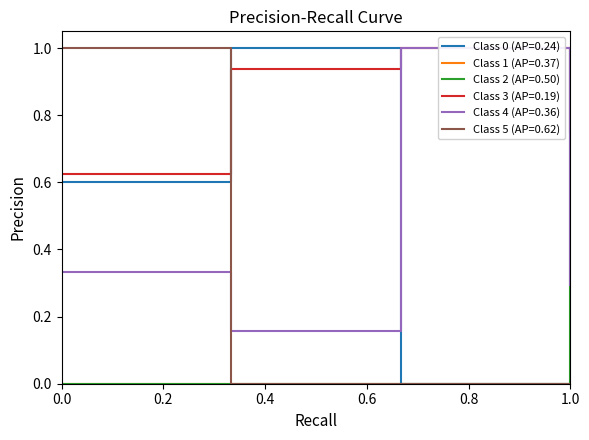

What is the maximum value shown in the chart?

1.0